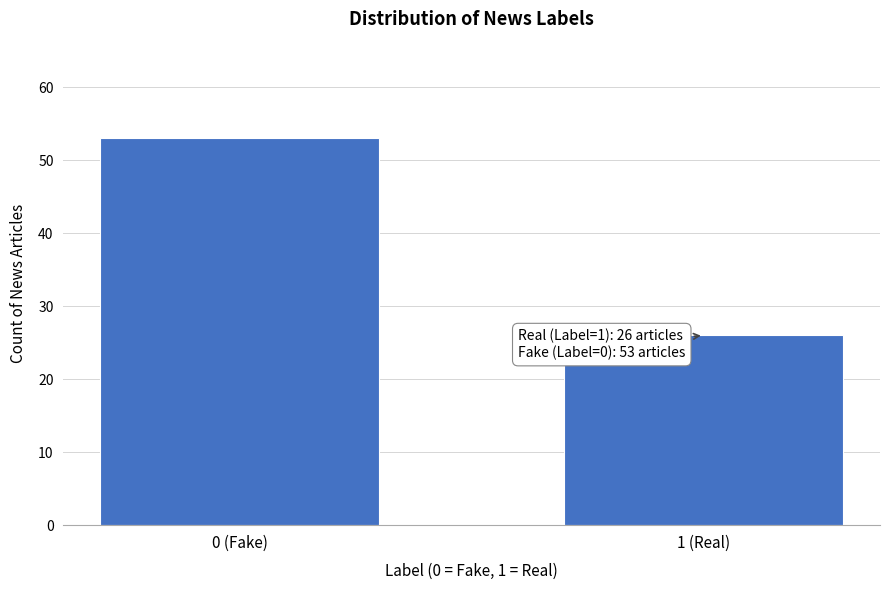

Reading left to right, extract all data points from this chart.

53	26